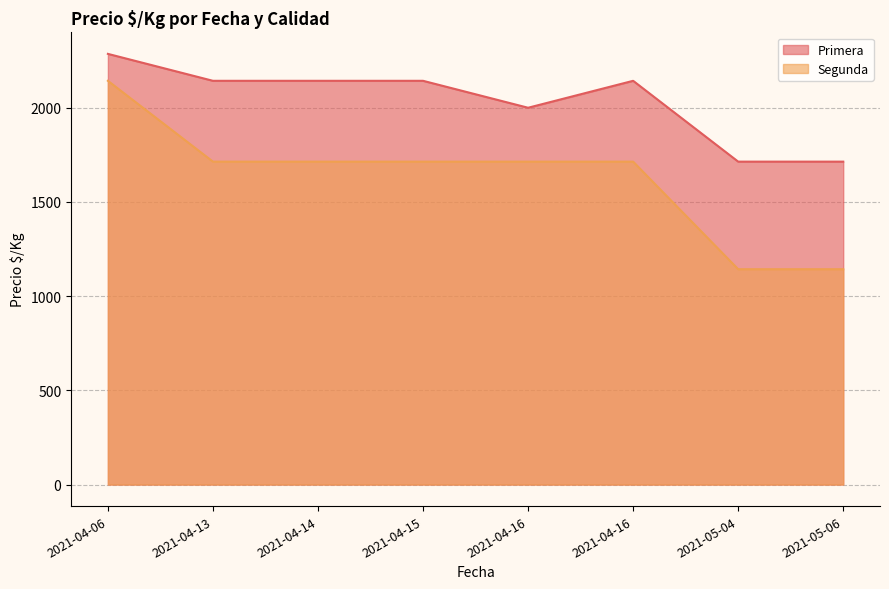

Which series changed the most between 2021-04-06 and 2021-04-14?

Segunda